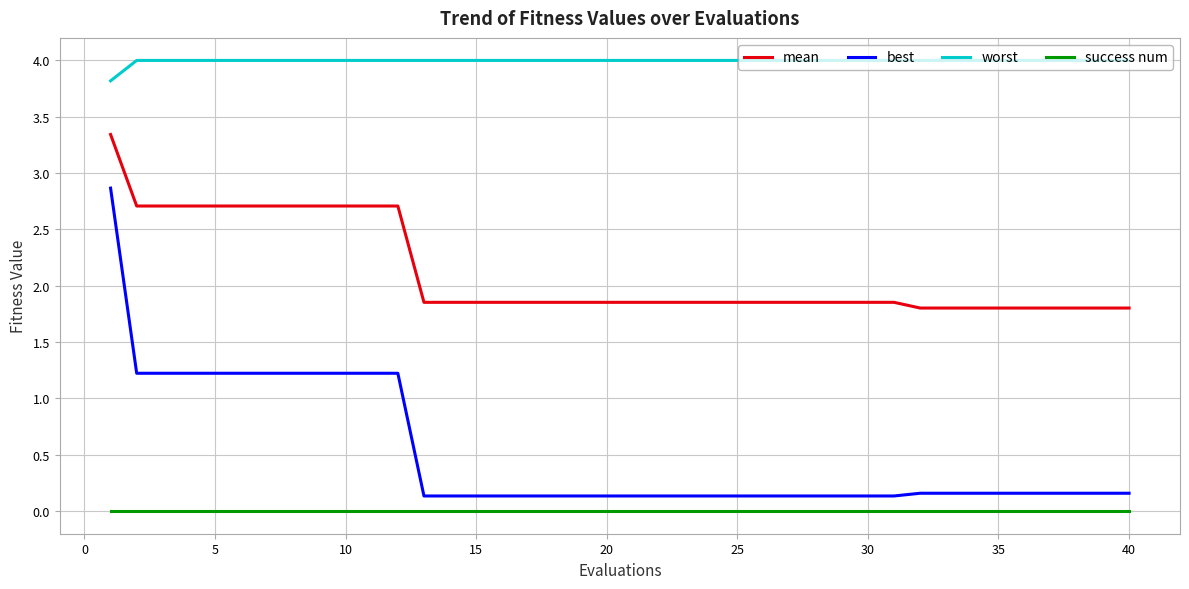

At how many categories does at least one series exceed 2?

40